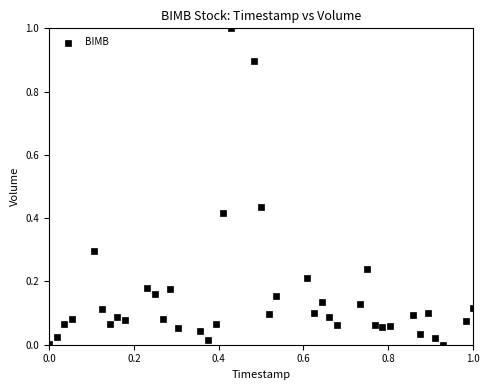

What is the range of X values (max minus min)?

1.0